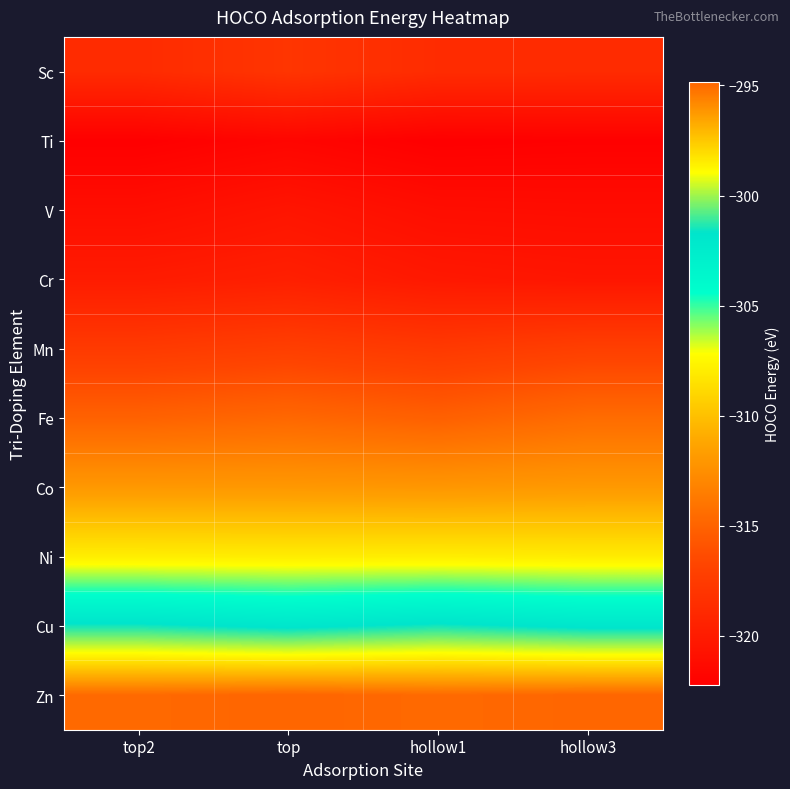

What is the smallest value displayed?

-322.2